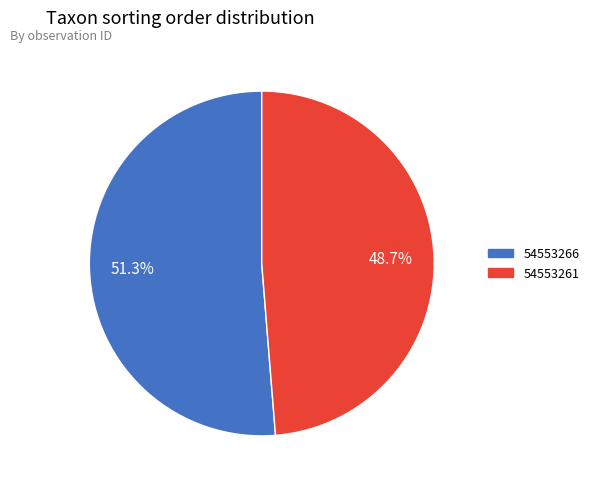

Which slice is the smallest?

54553261